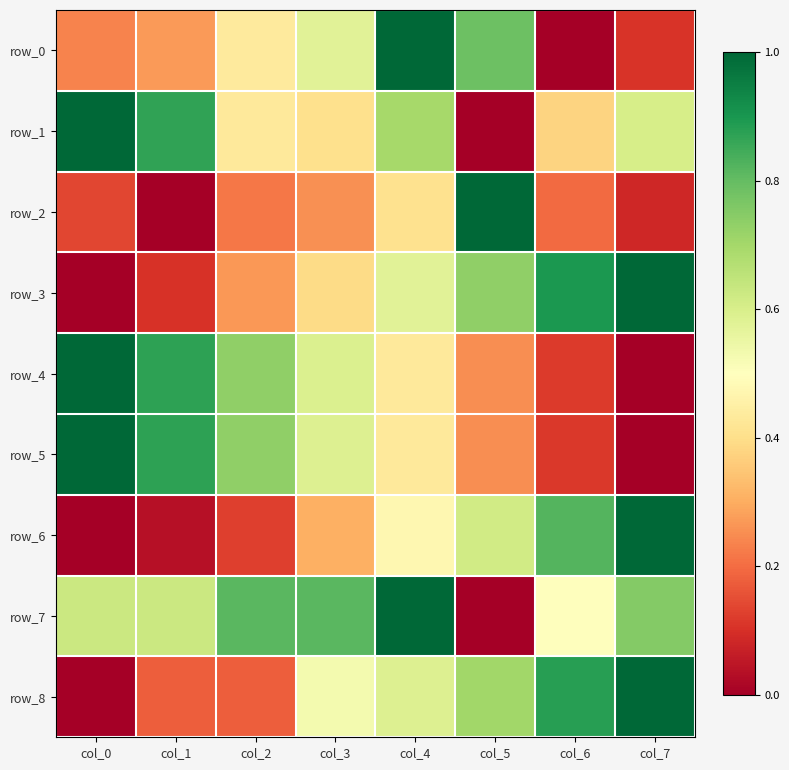

At how many categories does at least one series exceed 0?

8